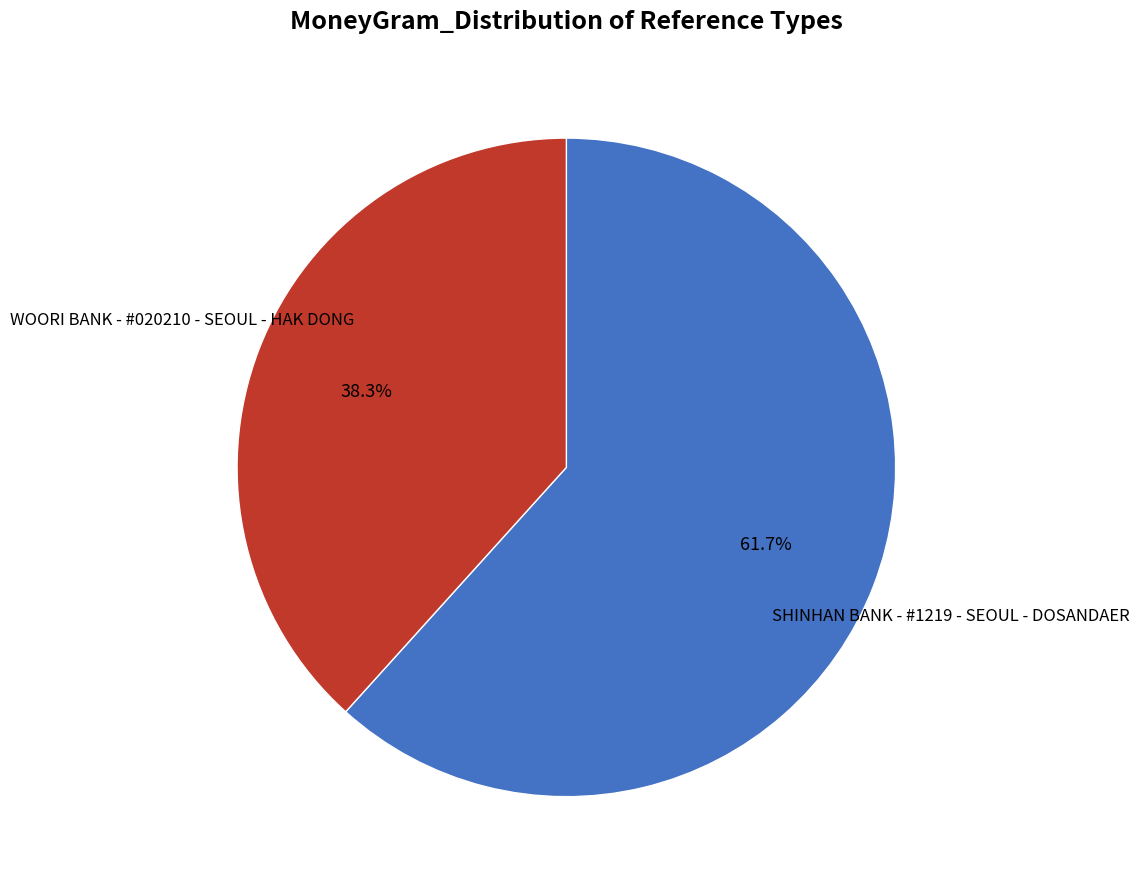

How many slices are in this pie chart?

2